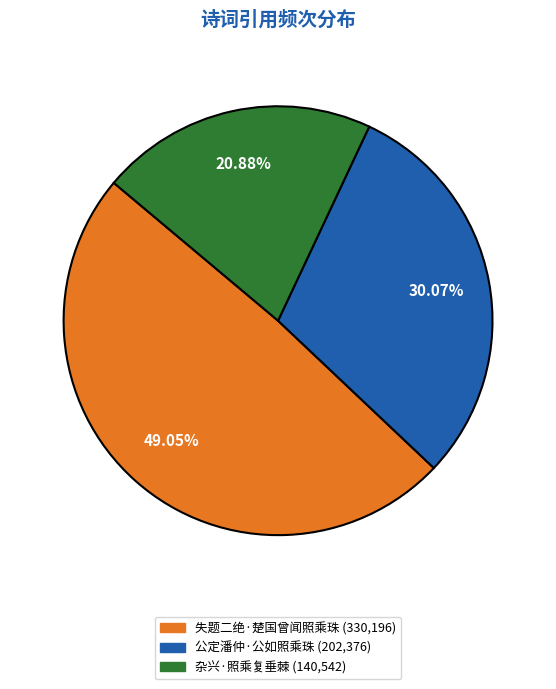

Which has a higher value, 失题二绝·楚国曾闻照乘珠 or 杂兴·照乘复垂棘?

失题二绝·楚国曾闻照乘珠